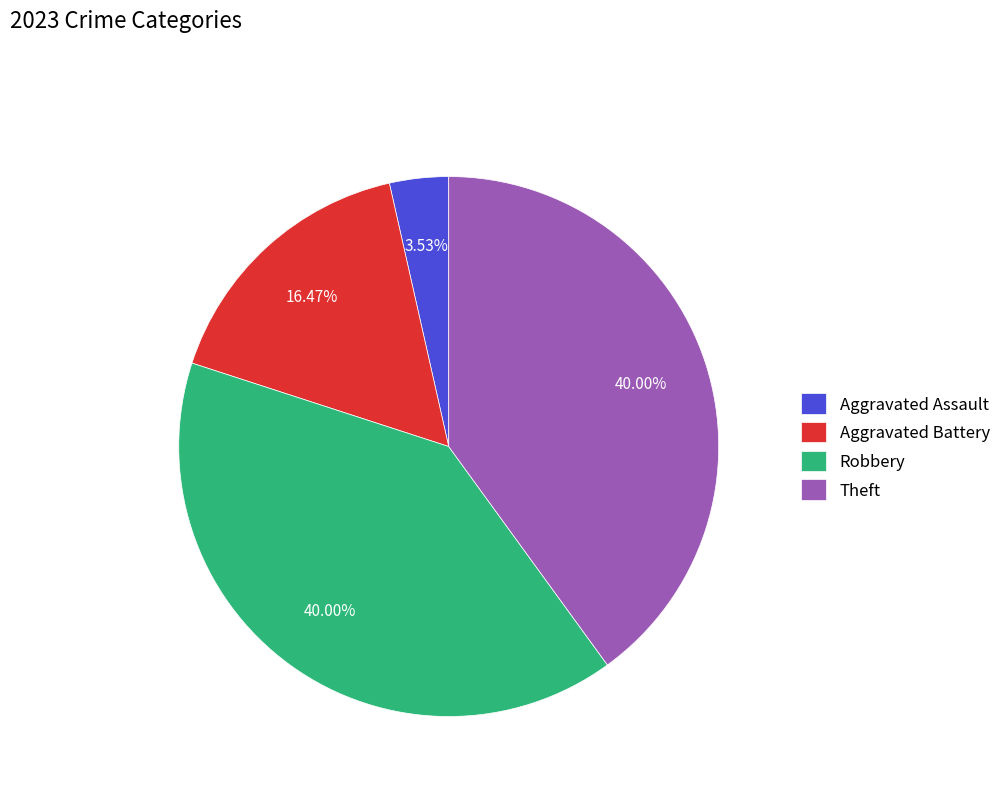

Is Aggravated Battery the majority of the pie?

No